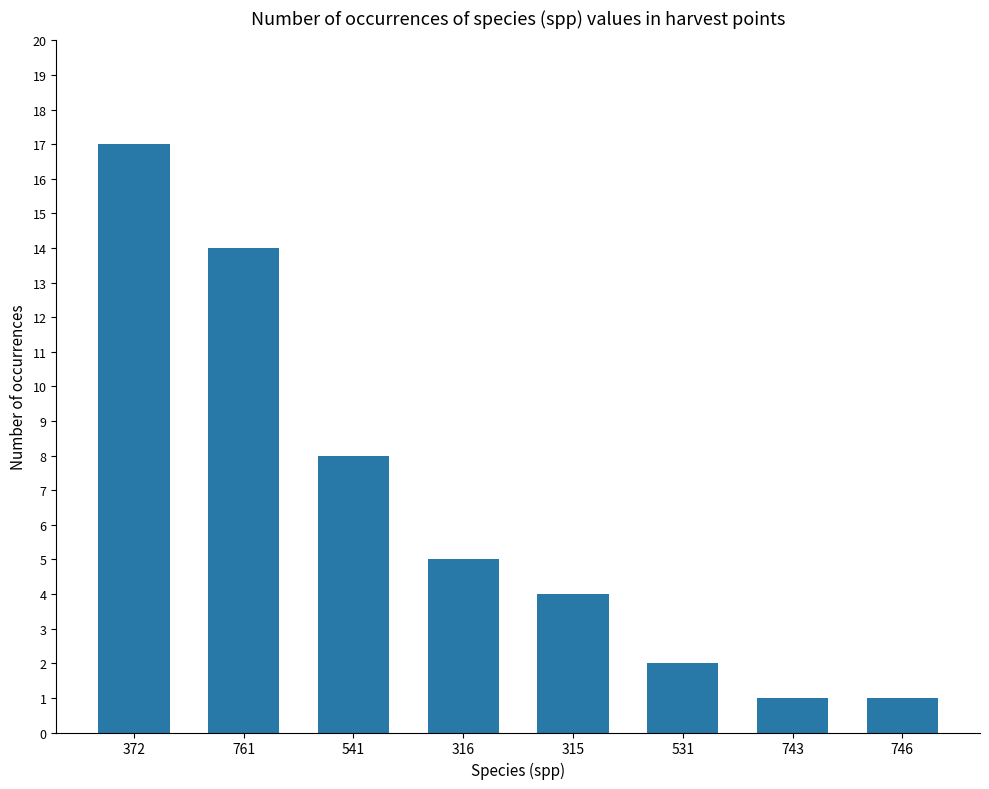

What is the difference between the values at 315 and 743?

3